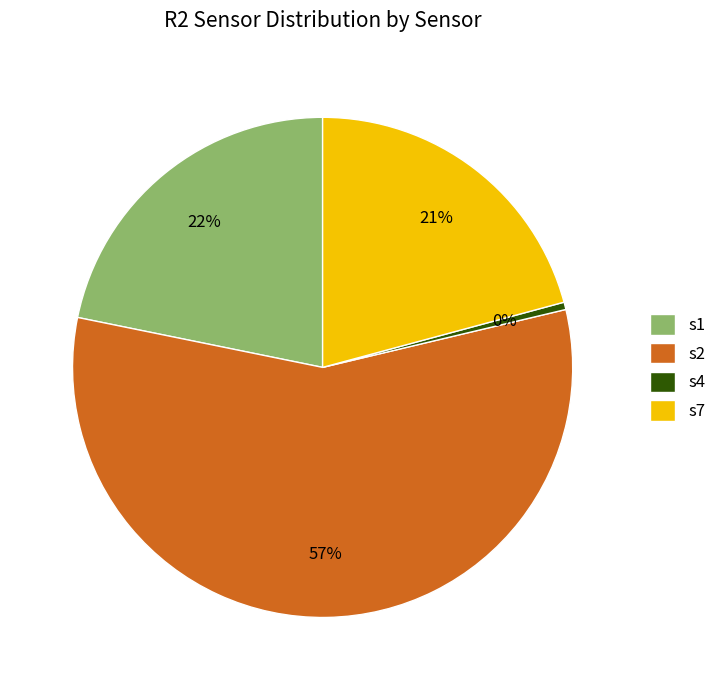

How many segments does this pie chart have?

4